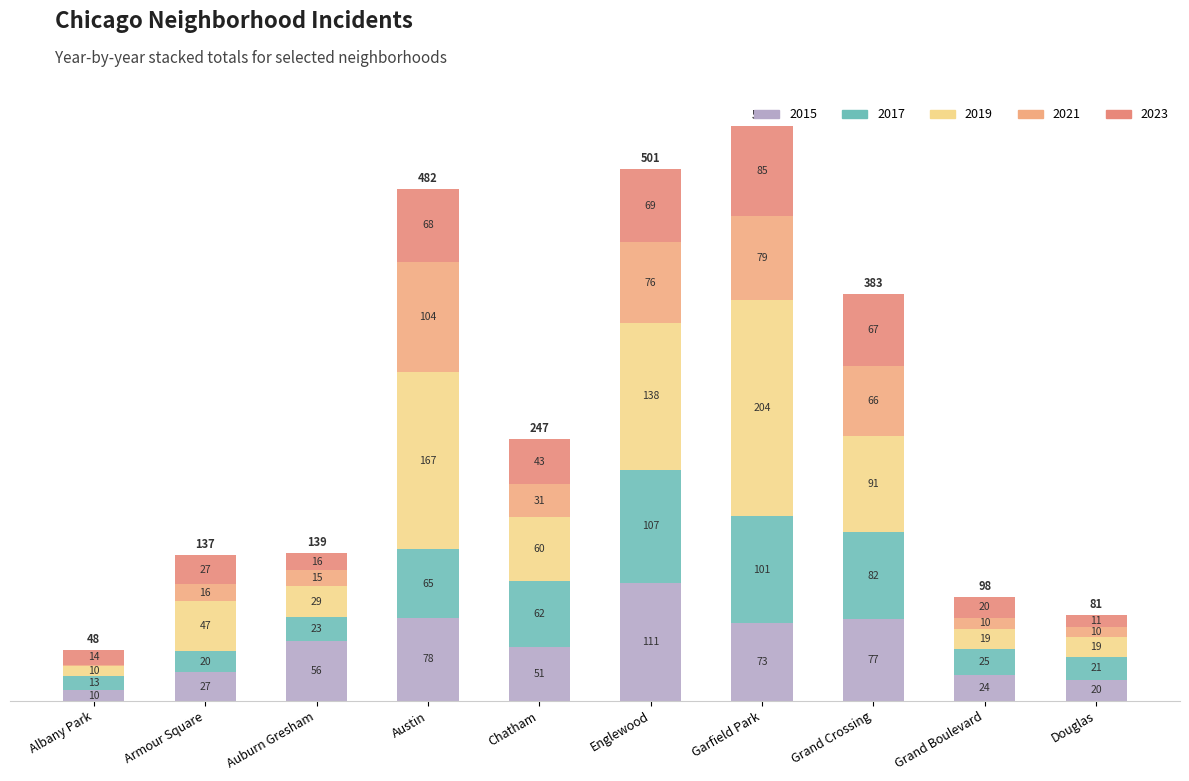

Which series changed the most between Austin and Grand Boulevard?

2019